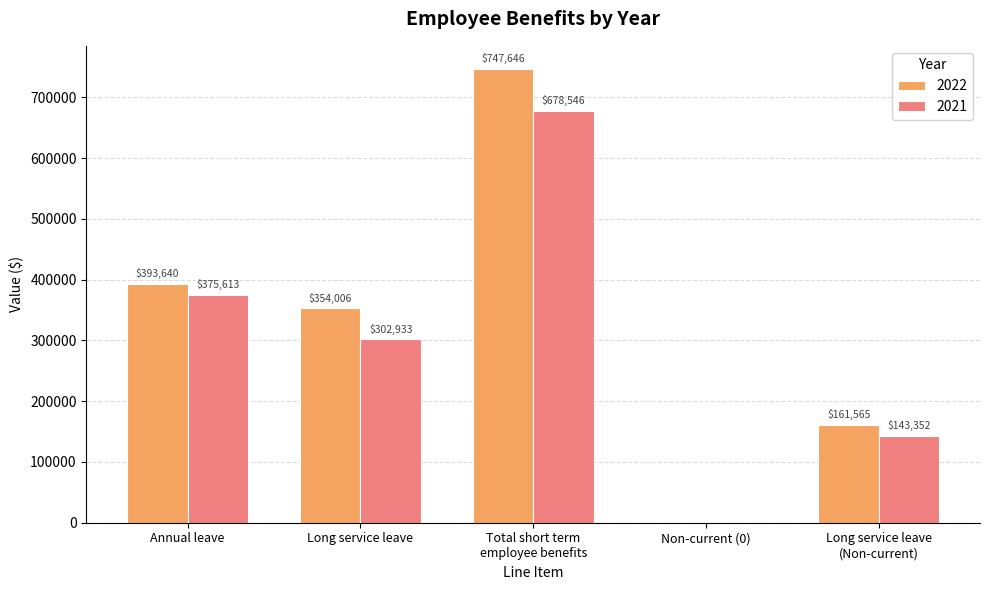

Read the 2022 value at Total short term
employee benefits.

747646